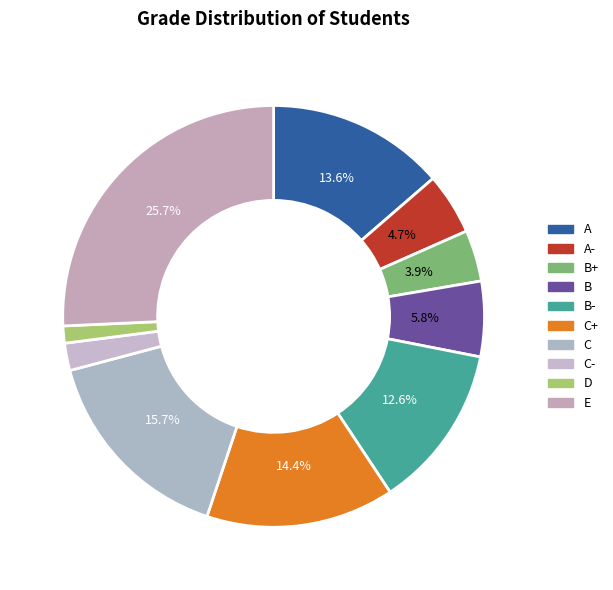

What is the smallest slice in the pie chart?

D